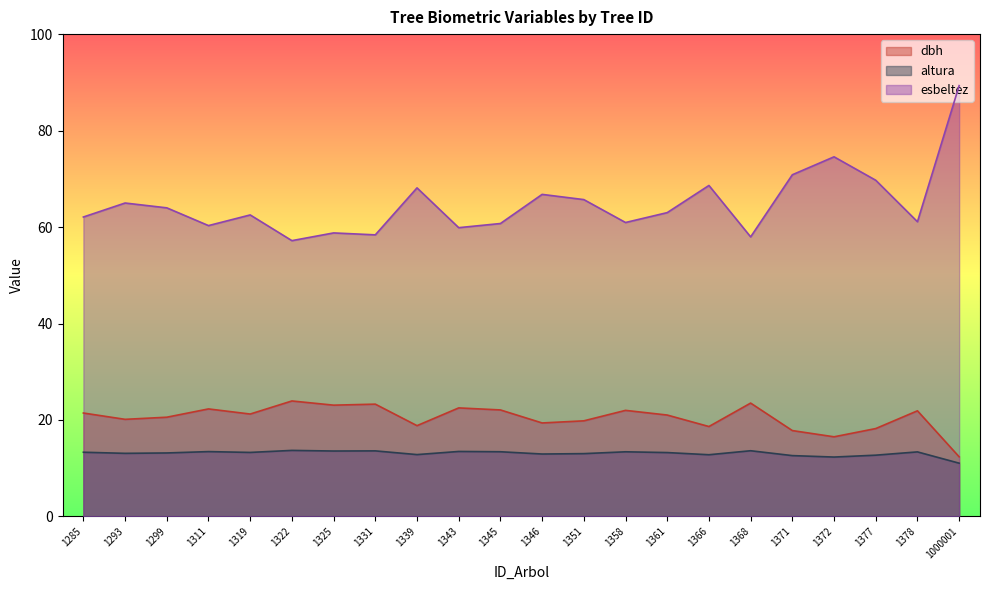

List the series in order of their peak value, lowest first.

altura, dbh, esbeltez